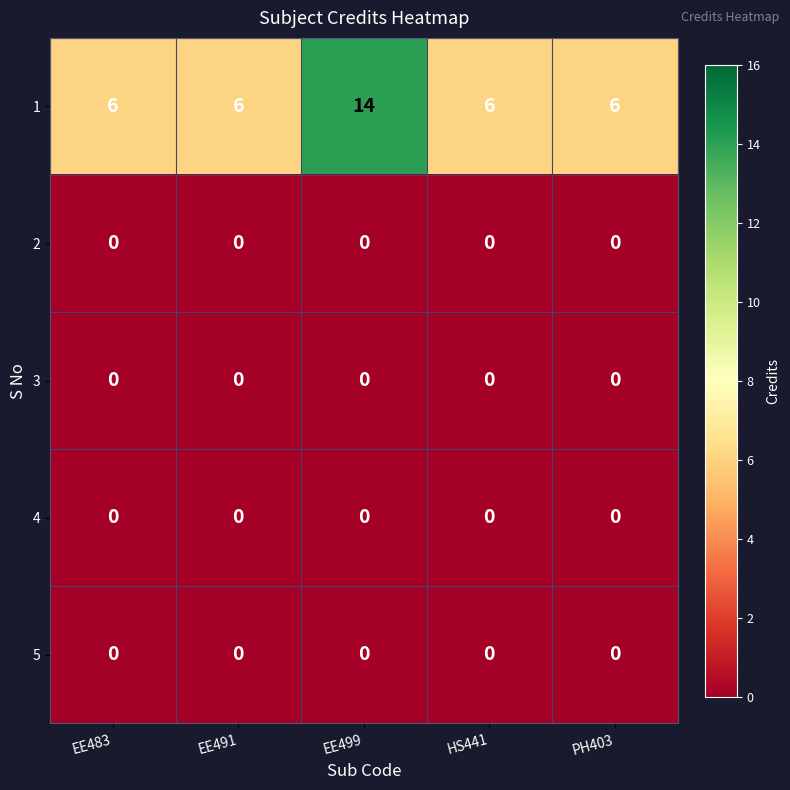

Which category has the highest value across all series?

EE499